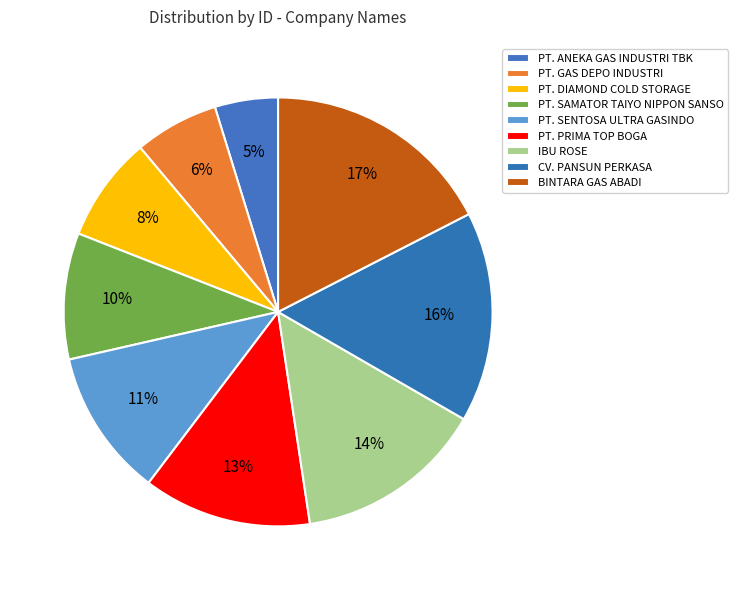

Combined, do CV. PANSUN PERKASA and PT. SENTOSA ULTRA GASINDO account for over 50%?

No